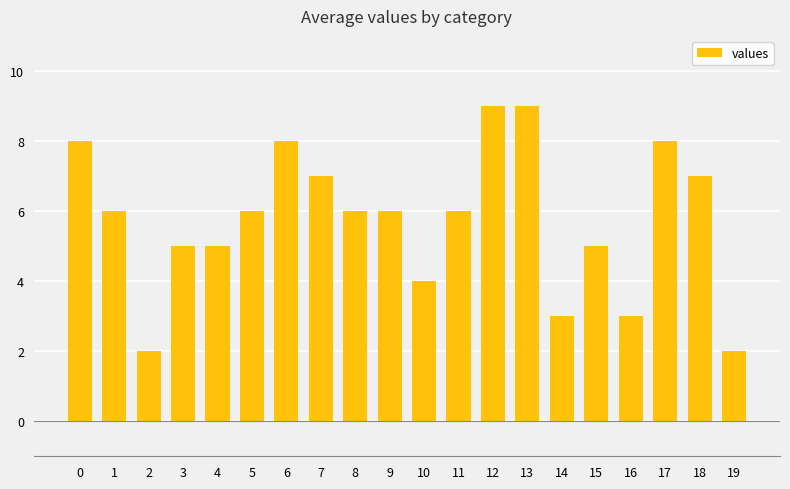

What is the change in value from 5 to 10?

-2